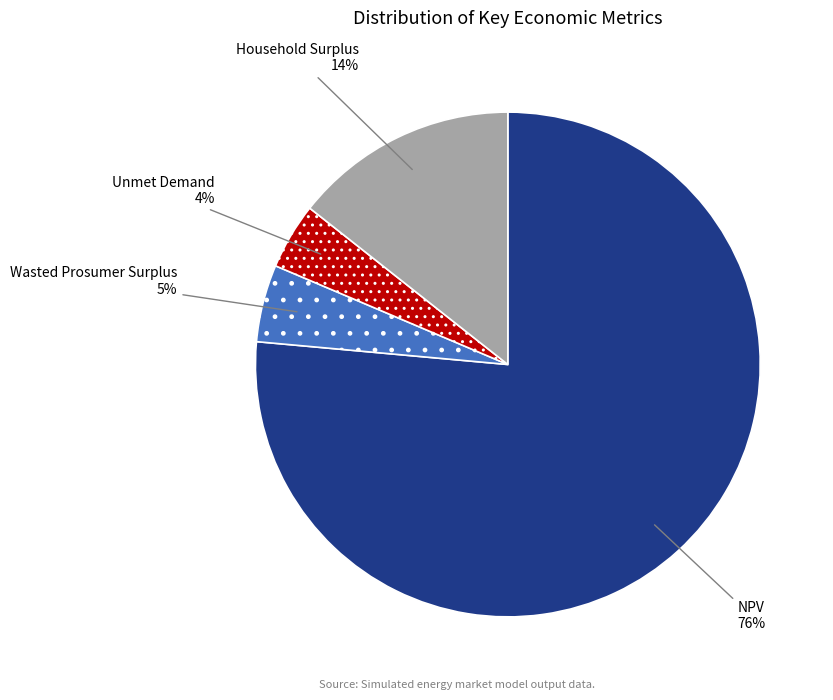

How many segments does this pie chart have?

4